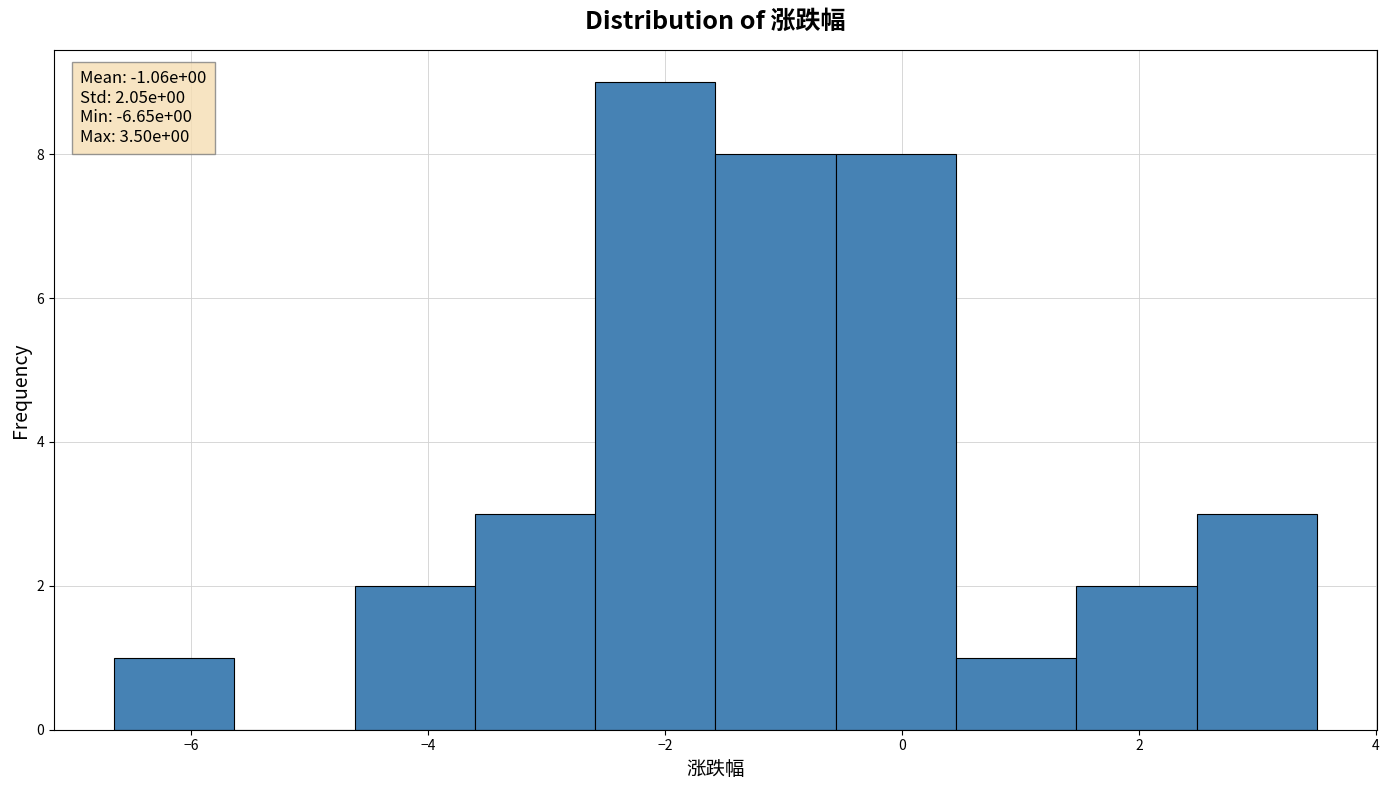

Over which range of the x-axis is the bar tallest?

-2.6 to -1.6